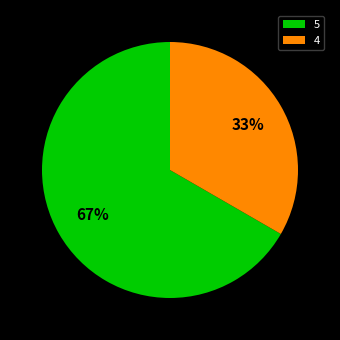

Between 5 and 4, which is larger?

5